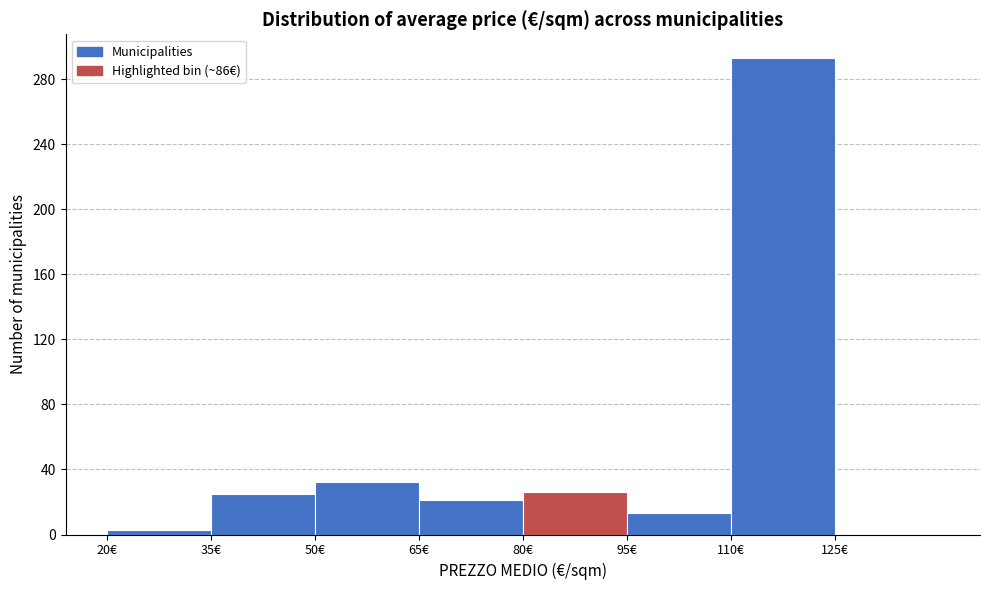

What is the height of the bar covering 35 to 50 on the x-axis? Neither the bar edges nor the heights are printed on the chart, so give them approximately, as read against the axes.

25